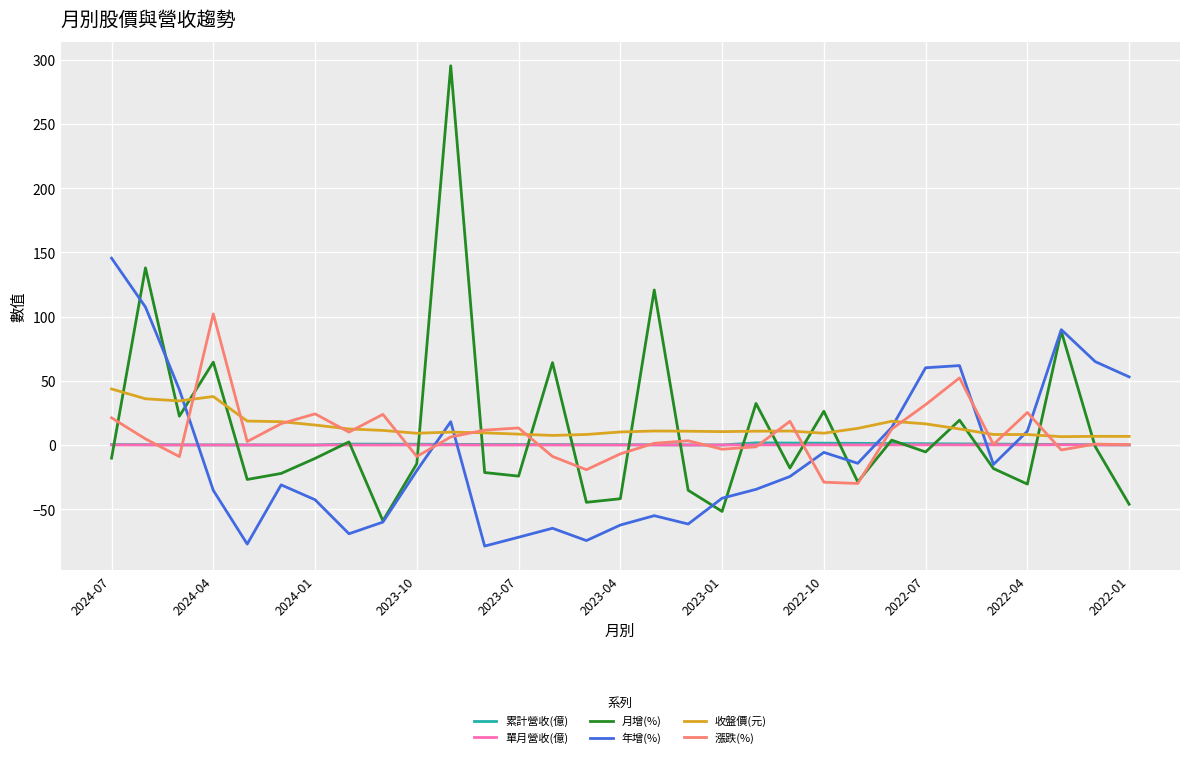

At how many categories does at least one series exceed 161?

1